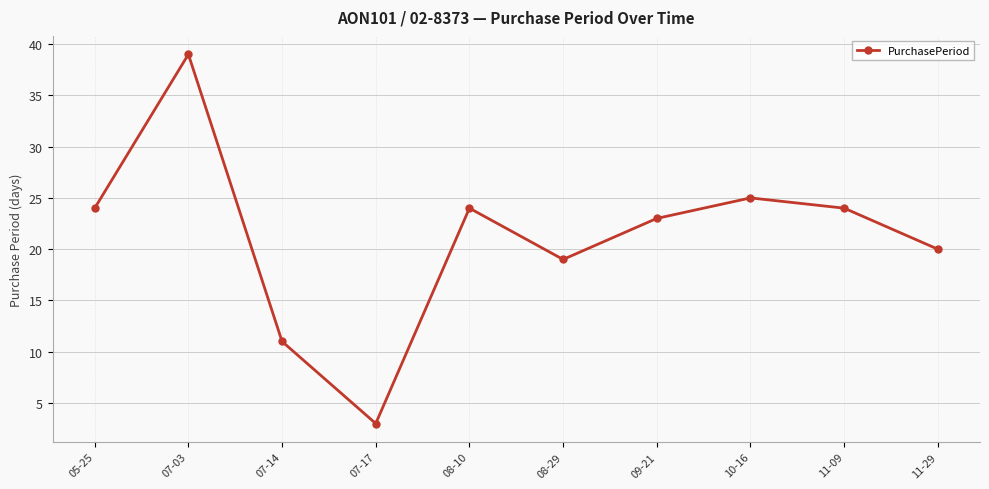

What is the sum of the values at 07-03 and 11-09?

63